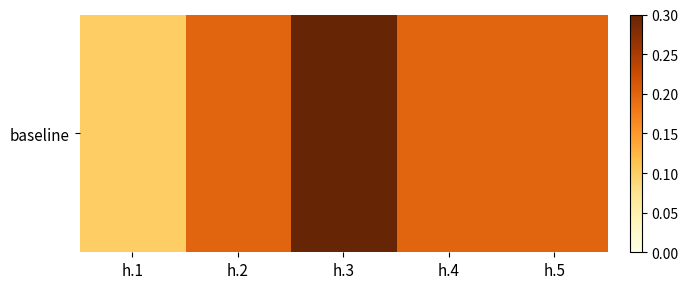

True or false: the data shows 0.2 at h.2.

True